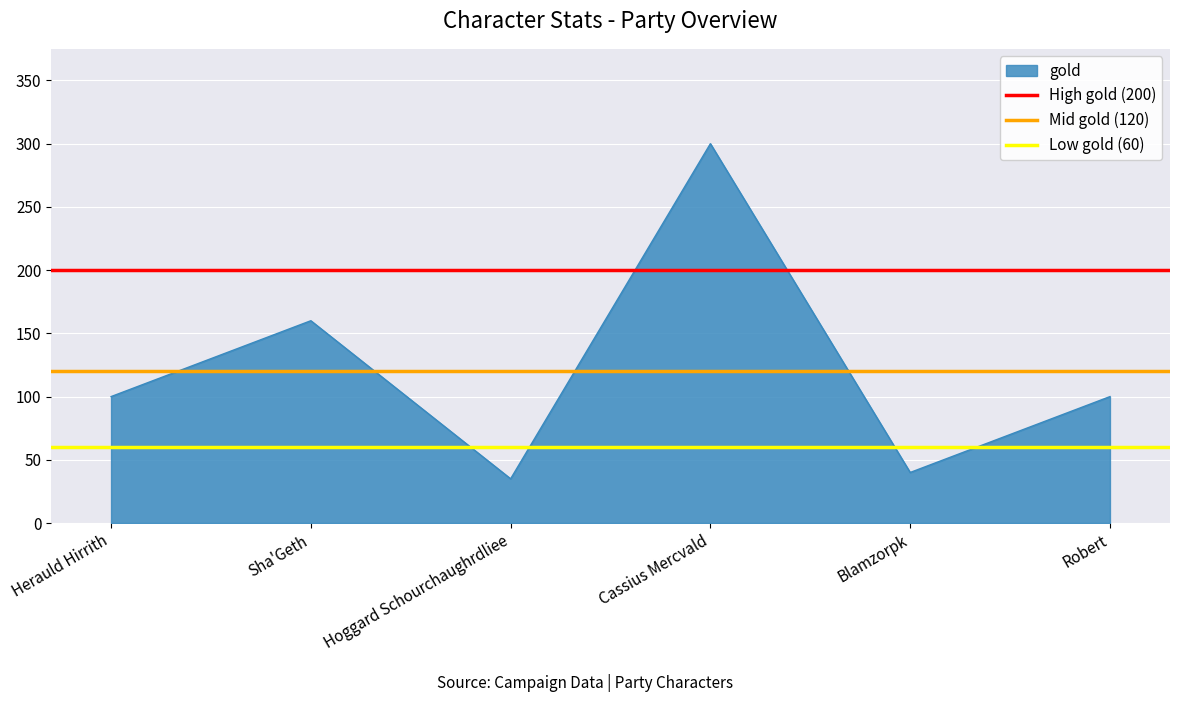

At which label is gold closest to 167?

Sha'Geth